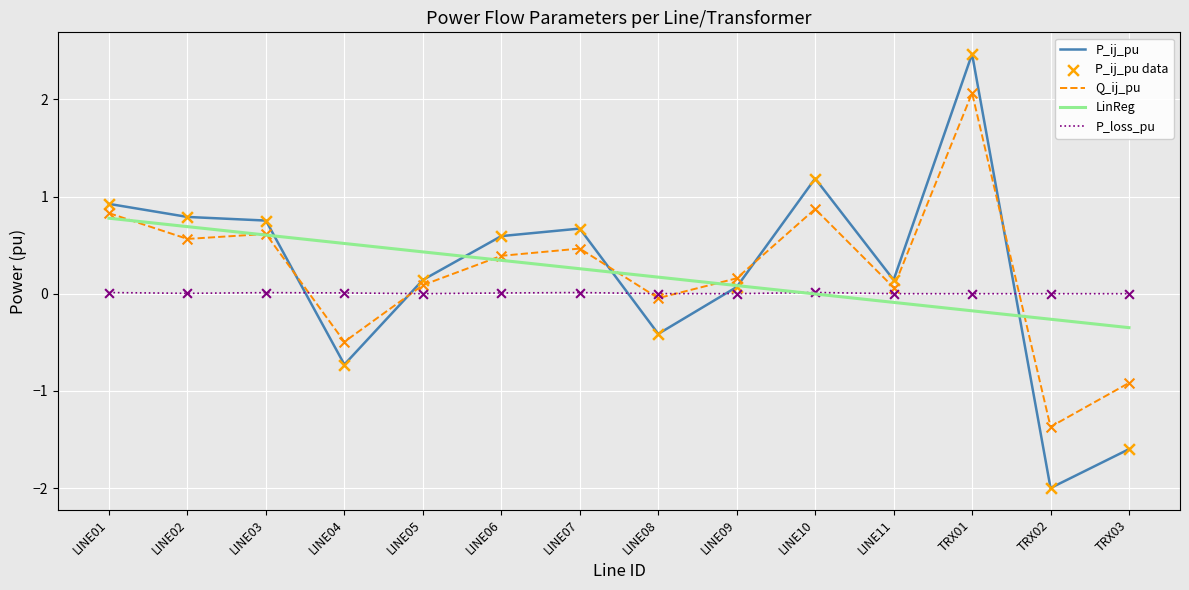

At which category is the sum across all series the highest?

TRX01